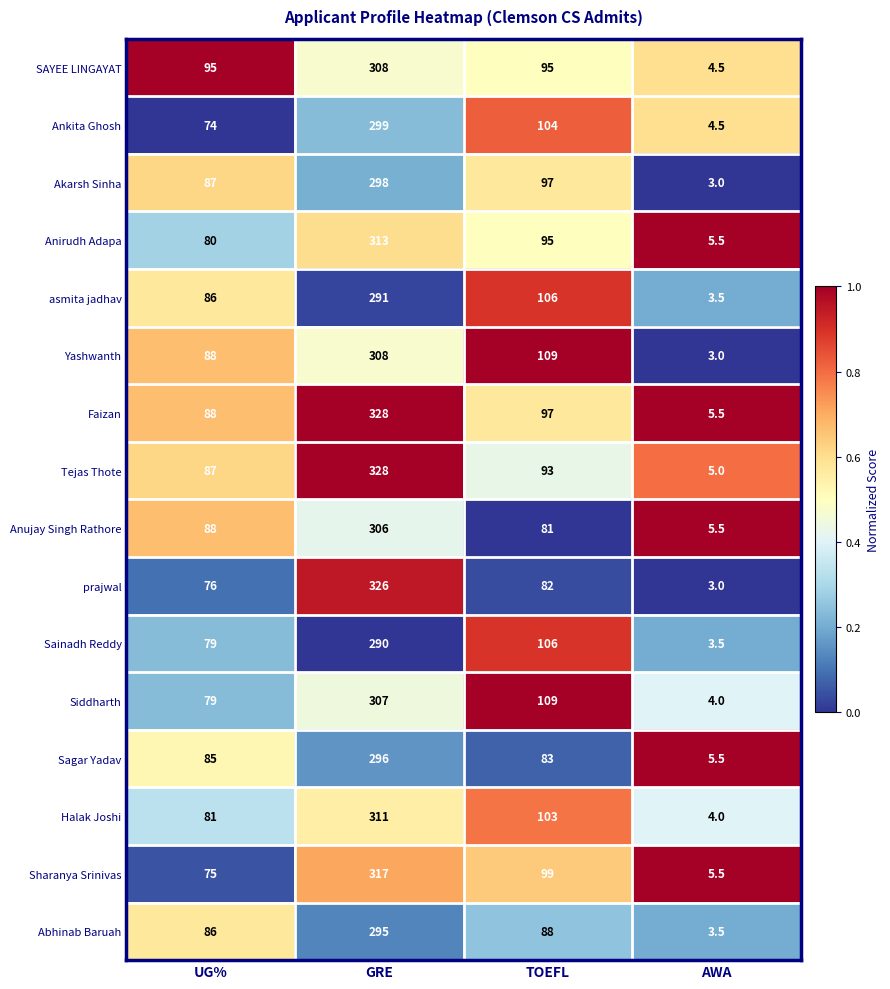

At how many categories does at least one series exceed 89?

3